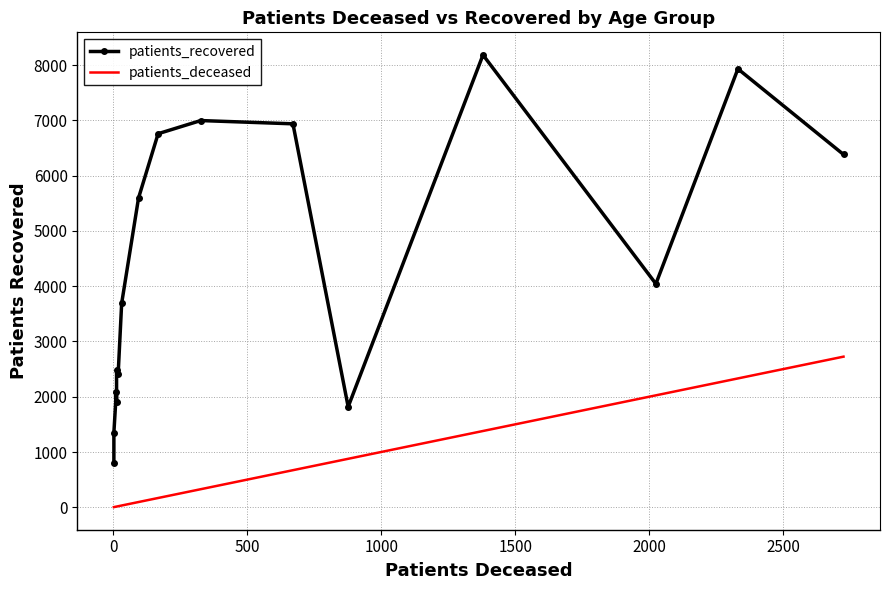

Which has a higher value, 0 or 500?

500